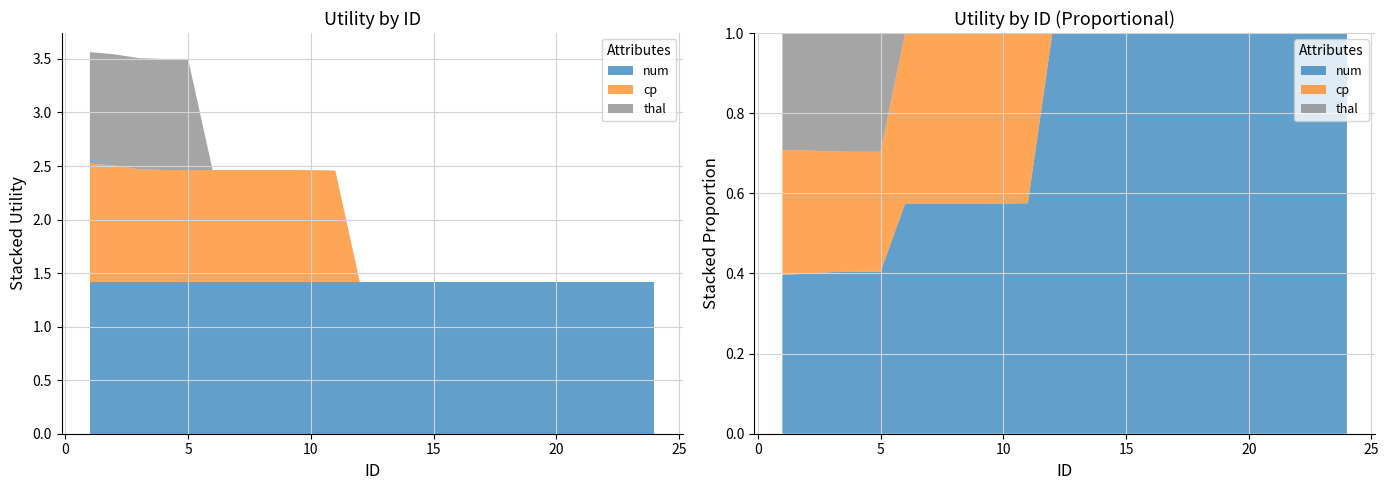

Reading left to right, list all the values displayed in this chart.

num: 1=1.4	2=1.4	3=1.4	4=1.4	5=1.4	6=1.4	7=1.4	8=1.4	9=1.4	10=1.4	11=1.4	12=1.4	13=1.4	14=1.4	15=1.4	16=1.4	17=1.4	18=1.4	19=1.4	20=1.4	21=1.4	22=1.4	23=1.4	24=1.4
cp: 1=1.1	2=1.1	3=1.1	4=1.0	5=1.0	6=1.0	7=1.0	8=1.0	9=1.0	10=1.0	11=1.0	12=0.0	13=0.0	14=0.0	15=0.0	16=0.0	17=0.0	18=0.0	19=0.0	20=0.0	21=0.0	22=0.0	23=0.0	24=0.0
thal: 1=1.0	2=1.0	3=1.0	4=1.0	5=1.0	6=0.0	7=0.0	8=0.0	9=0.0	10=0.0	11=0.0	12=0.0	13=0.0	14=0.0	15=0.0	16=0.0	17=0.0	18=0.0	19=0.0	20=0.0	21=0.0	22=0.0	23=0.0	24=0.0